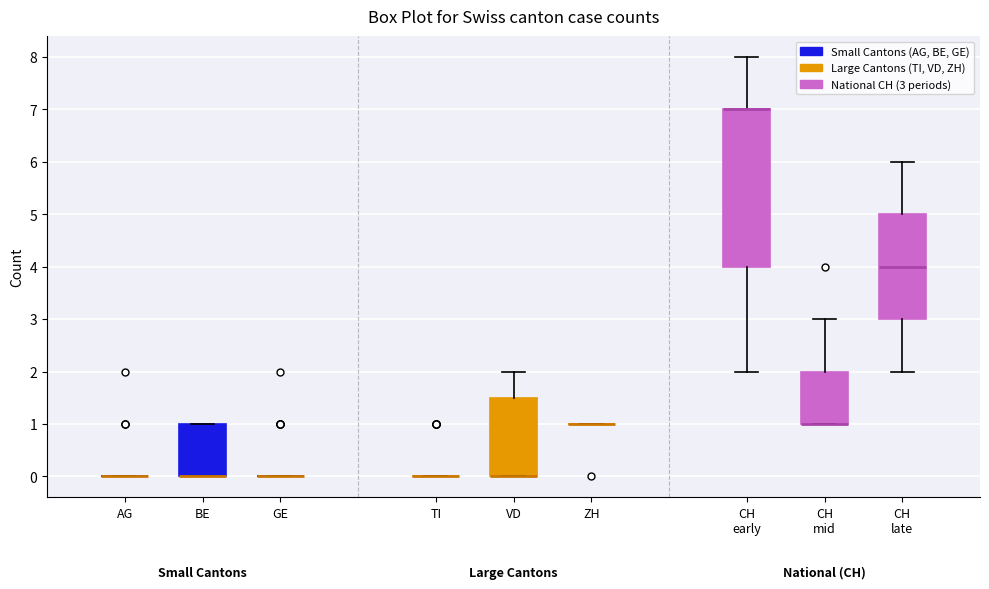

Reading left to right, read every box against the y-axis: the position of its median line, the range the box covers, and the ends of its whiskers. The values are not printed on the chart, so give them approximately, as read against the axis.

AG: box collapsed to a line at 0.0, whiskers 0.0 to 0.0
BE: median 0.0 (drawn on the box's lower edge), box 0.0 to 1.0, whiskers 0.0 to 1.0
GE: box collapsed to a line at 0.0, whiskers 0.0 to 0.0
TI: box collapsed to a line at 0.0, whiskers 0.0 to 0.0
VD: median 0.0 (drawn on the box's lower edge), box 0.0 to 1.5, whiskers 0.0 to 2.0
ZH: box collapsed to a line at 1.0, whiskers 1.0 to 1.0
CH early: median 7.0 (drawn on the box's upper edge), box 4.0 to 7.0, whiskers 2.0 to 8.0
CH mid: median 1.0 (drawn on the box's lower edge), box 1.0 to 2.0, whiskers 1.0 to 3.0
CH late: median 4.0, box 3.0 to 5.0, whiskers 2.0 to 6.0